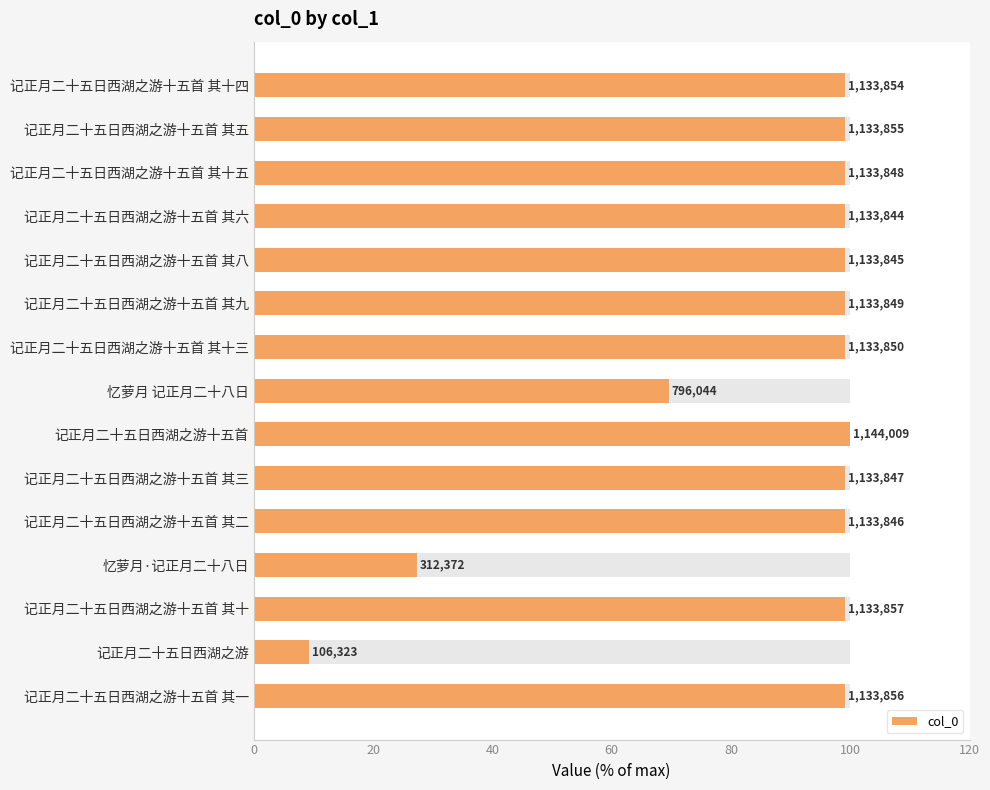

What is the sum of all values?

1296.4